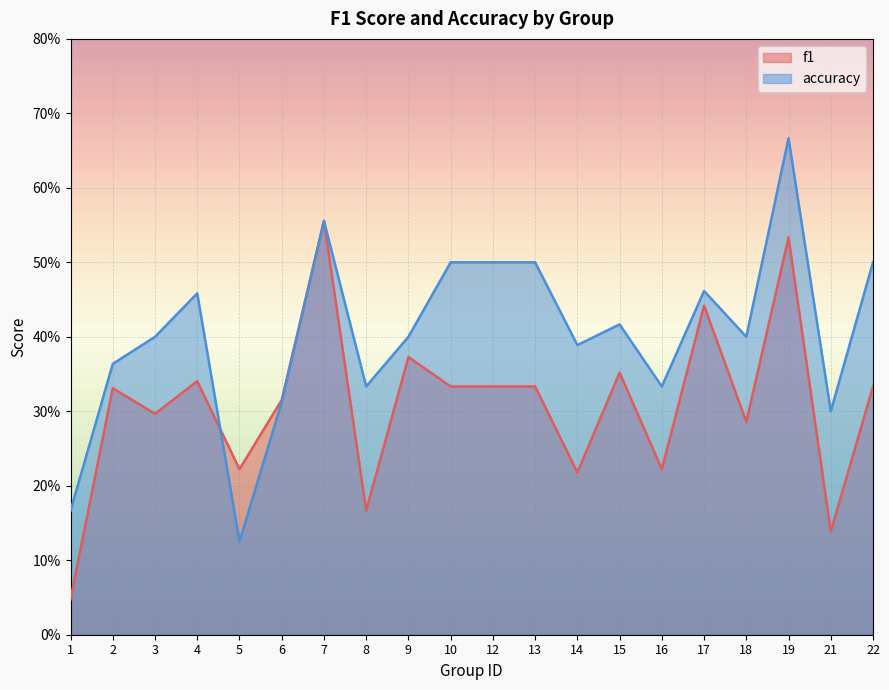

What is the value of the f1 point at the 4th from the left?

0.3